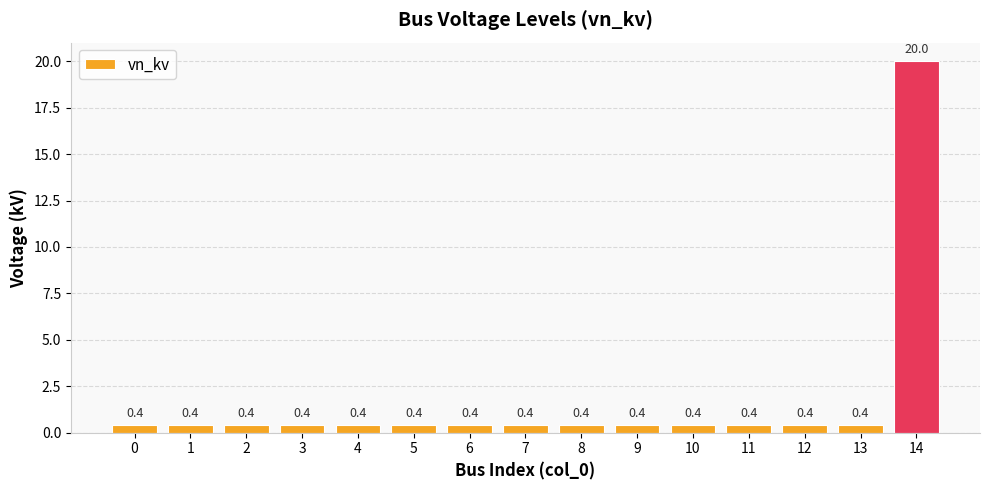

What is the value of the 14th bar from the left?

0.4